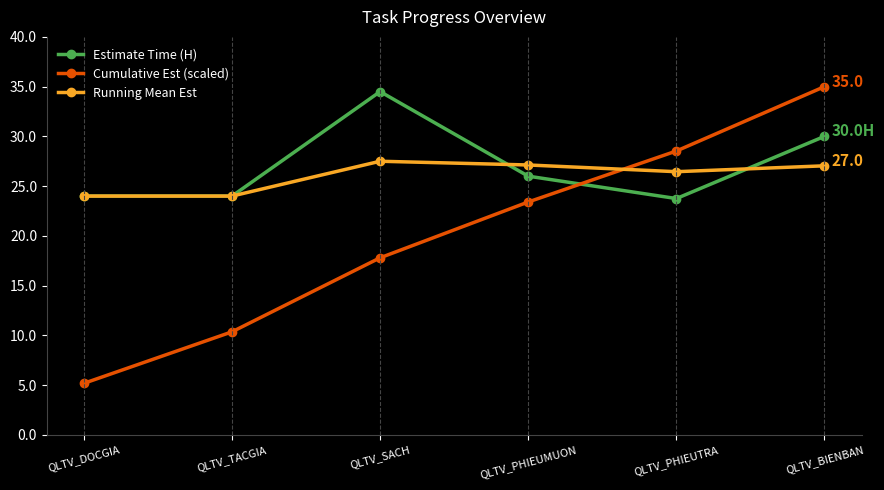

At which category does the chart reach its peak across all series?

QLTV_BIENBAN